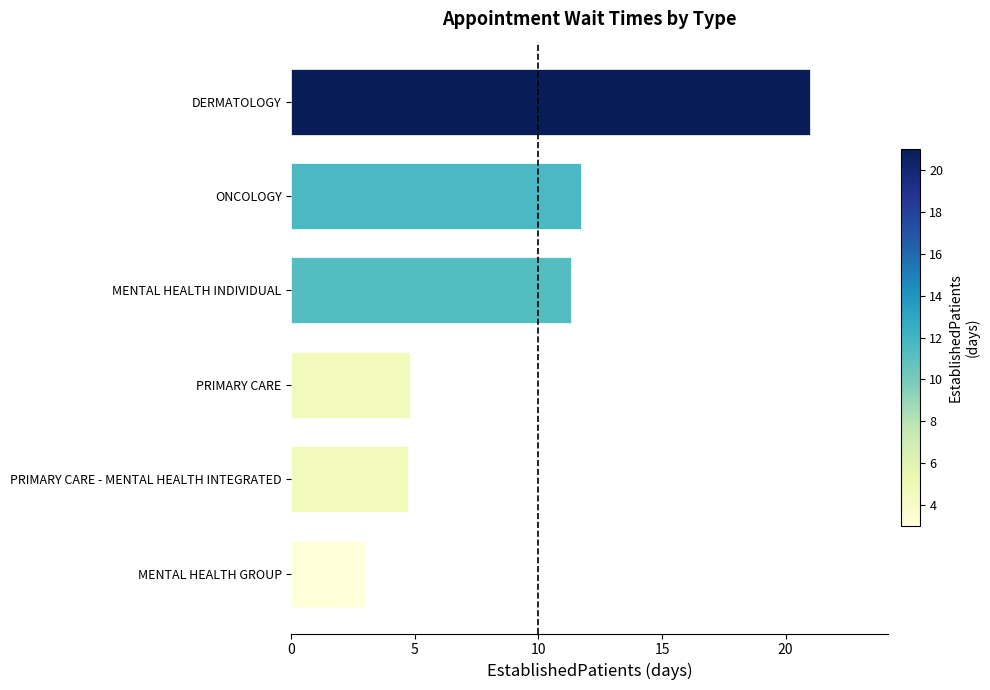

True or false: the data shows 11.7 at ONCOLOGY.

True